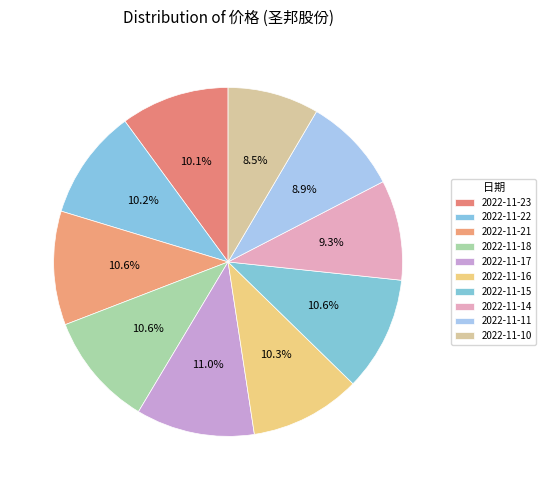

Rank the categories by value from lowest to highest.

2022-11-10, 2022-11-11, 2022-11-14, 2022-11-23, 2022-11-22, 2022-11-16, 2022-11-21, 2022-11-18, 2022-11-15, 2022-11-17